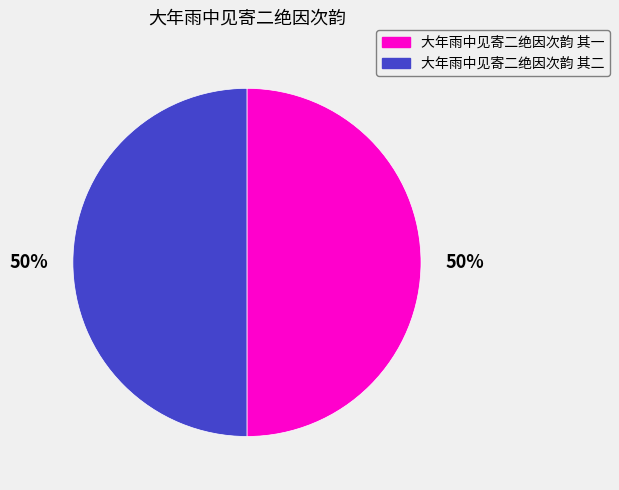

The 大年雨中见寄二绝因次韵 其二 slice represents 50% of the pie. True or false?

True